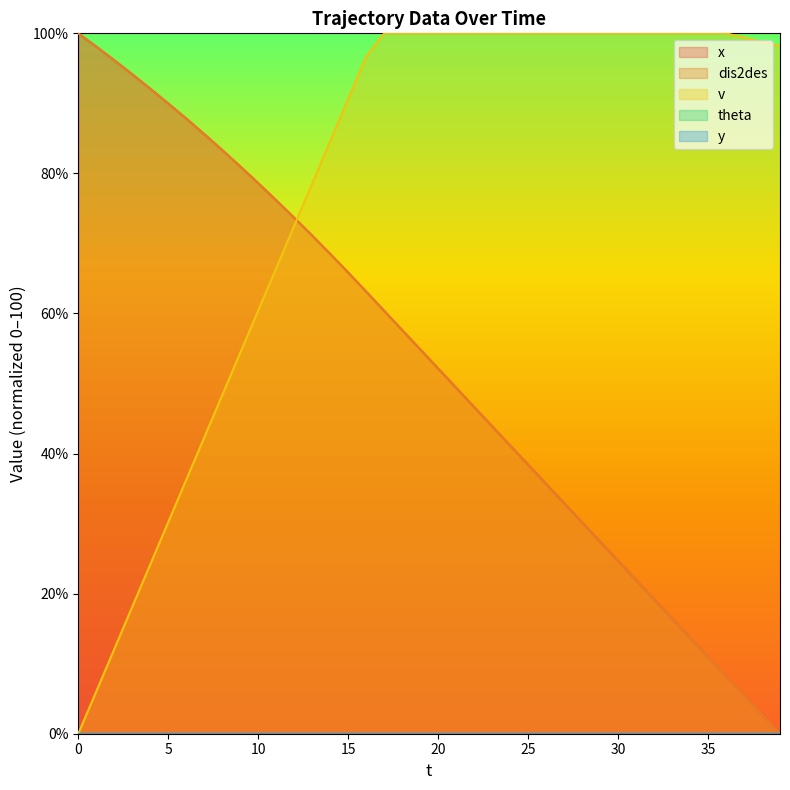

What is the value of the v point at the 32nd from the left?

100.0